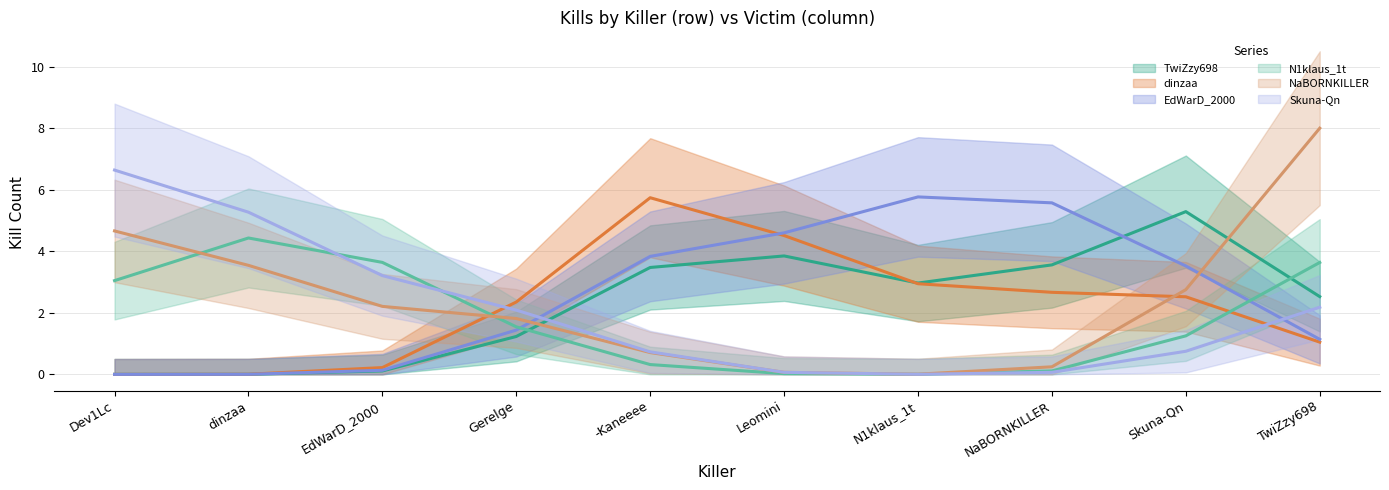

The EdWarD_2000 series shows 3 at dinzaa. True or false?

False